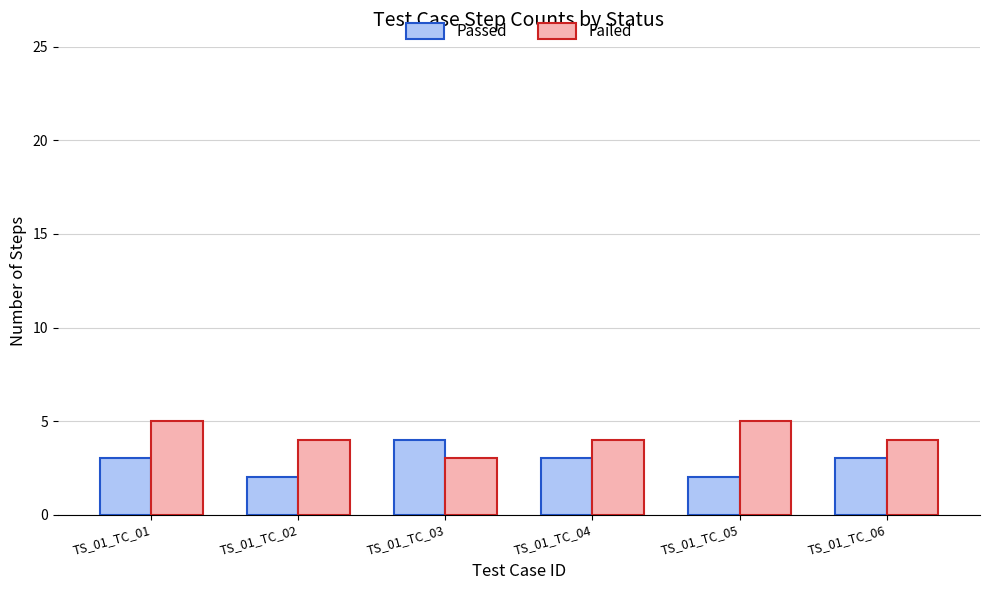

What is the difference between the second highest and second lowest values in the Failed series?

1